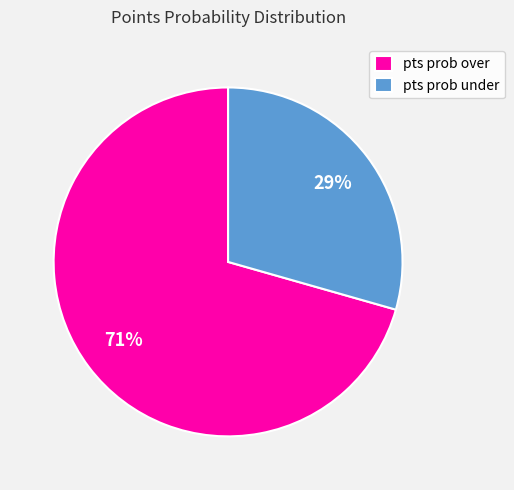

The pts prob under slice represents 42% of the pie. True or false?

False